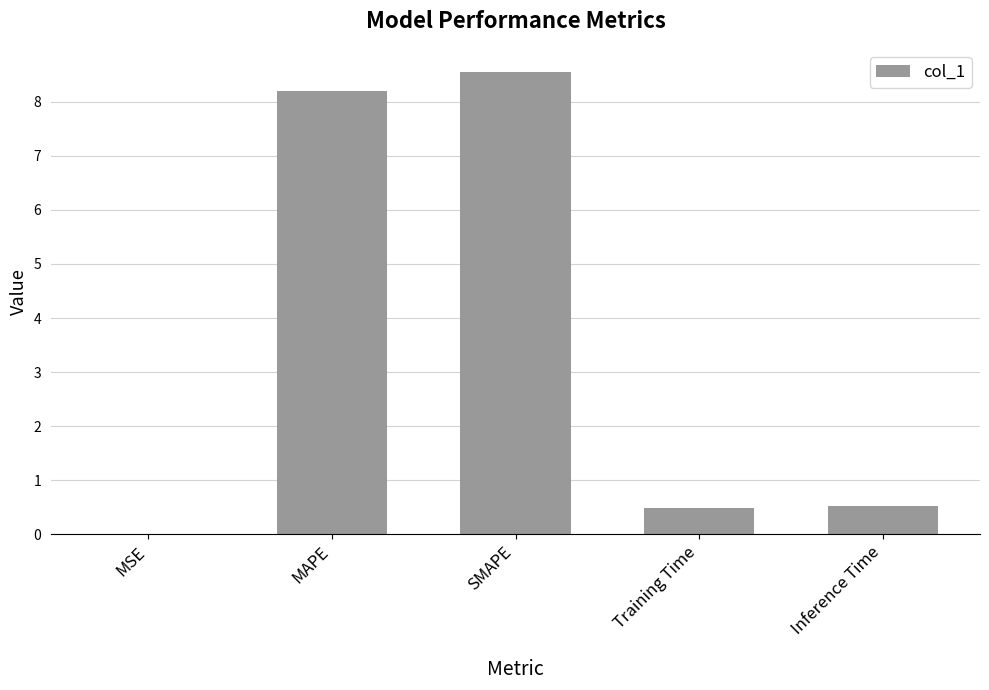

Read the value at MAPE.

8.2